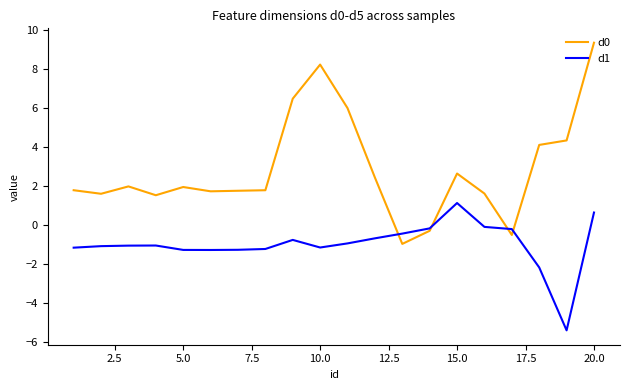

True or false: d0 and d1 cross at least once.

True